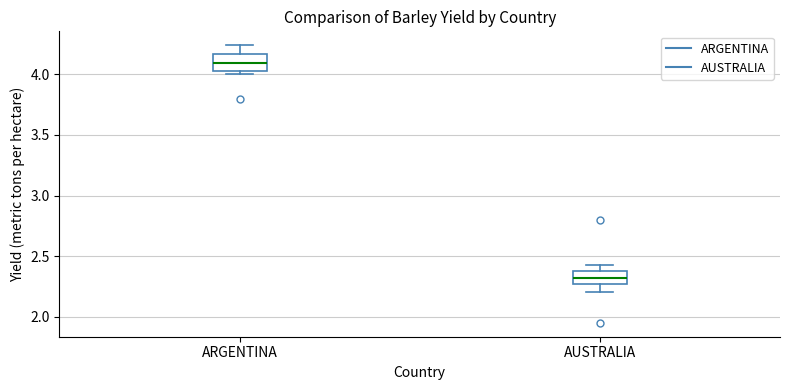

Which box has the lowest median line?

AUSTRALIA